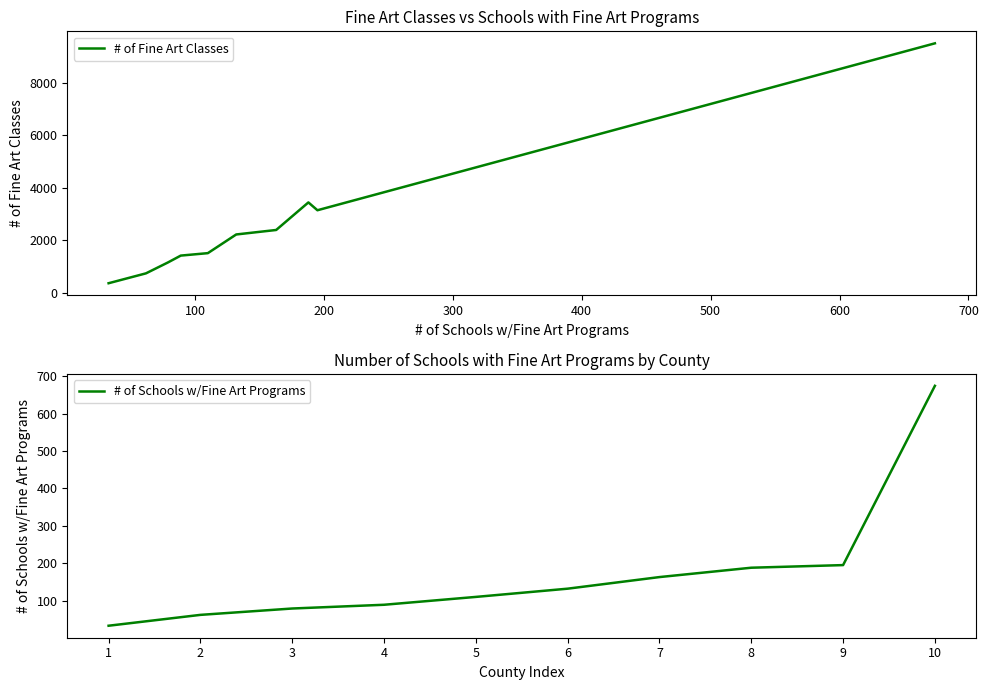

What is the highest value of the # of Fine Art Classes series?

9504